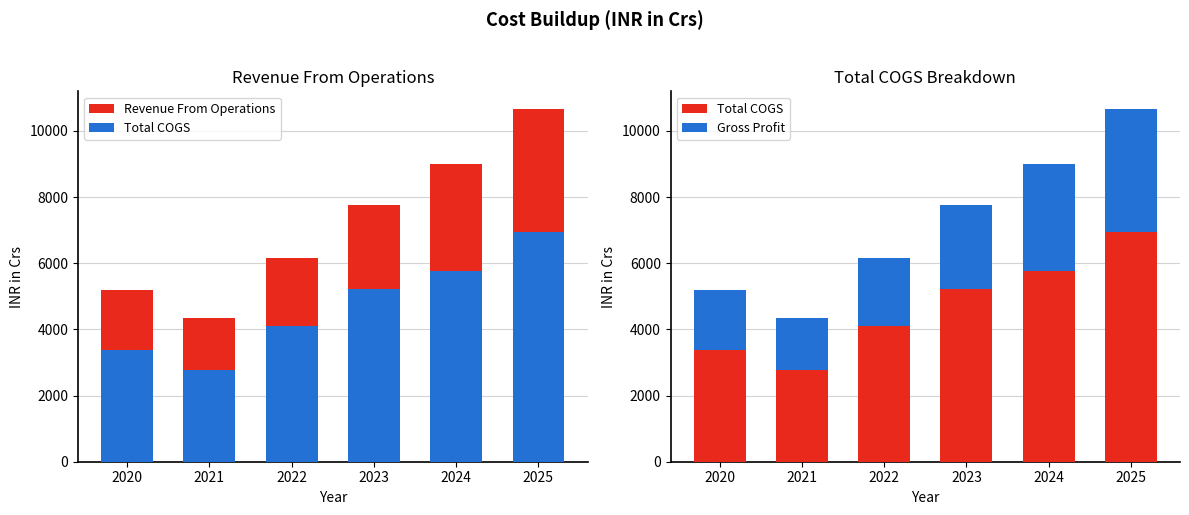

List the labels in order of Gross Profit value, largest first.

2025, 2024, 2023, 2022, 2020, 2021